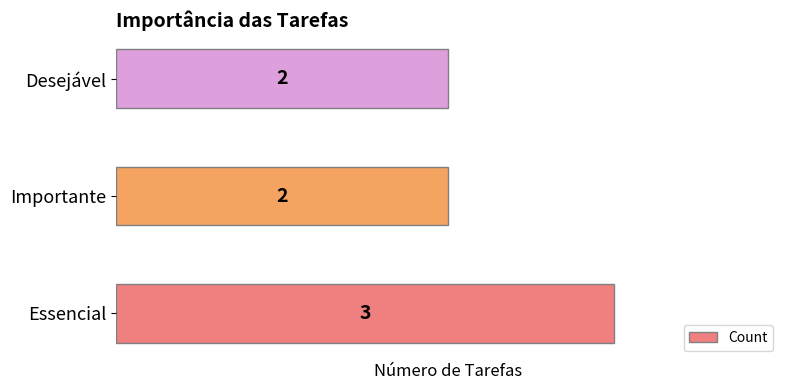

Count the values in the range 2 to 3.

3